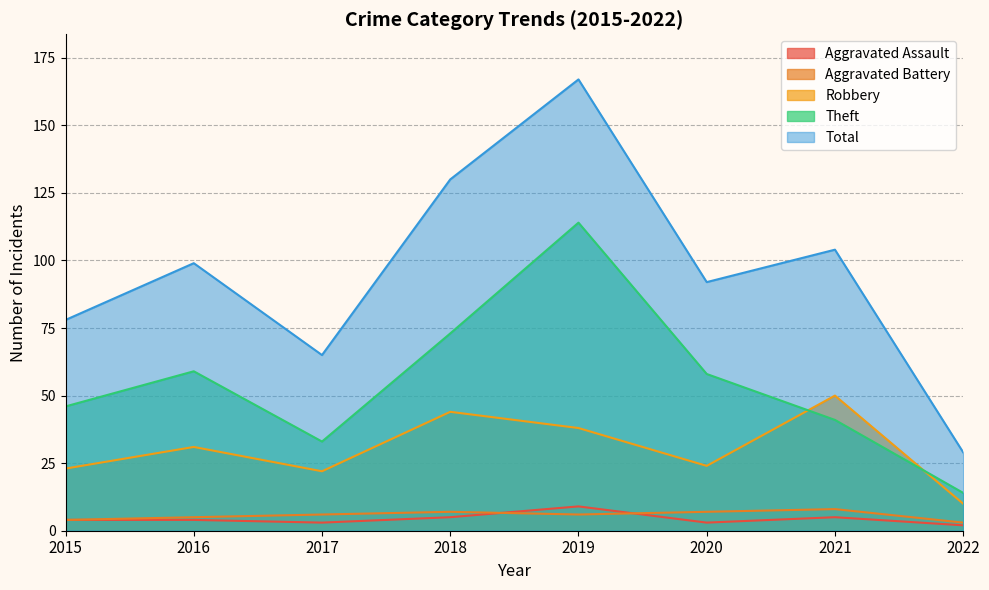

Which has a higher value, 2020 or 2016?

2016